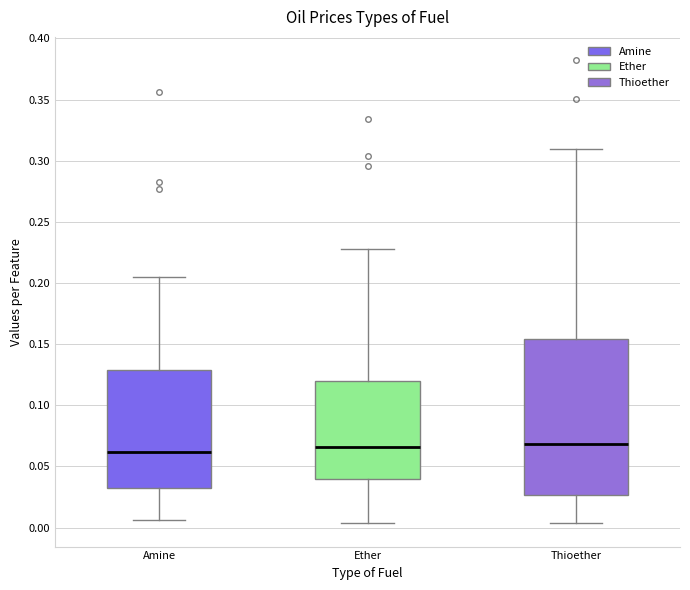

Where is the lower edge of the box for Amine on the y-axis? The values are not printed on the chart, so give them approximately, as read against the axis.

0.035